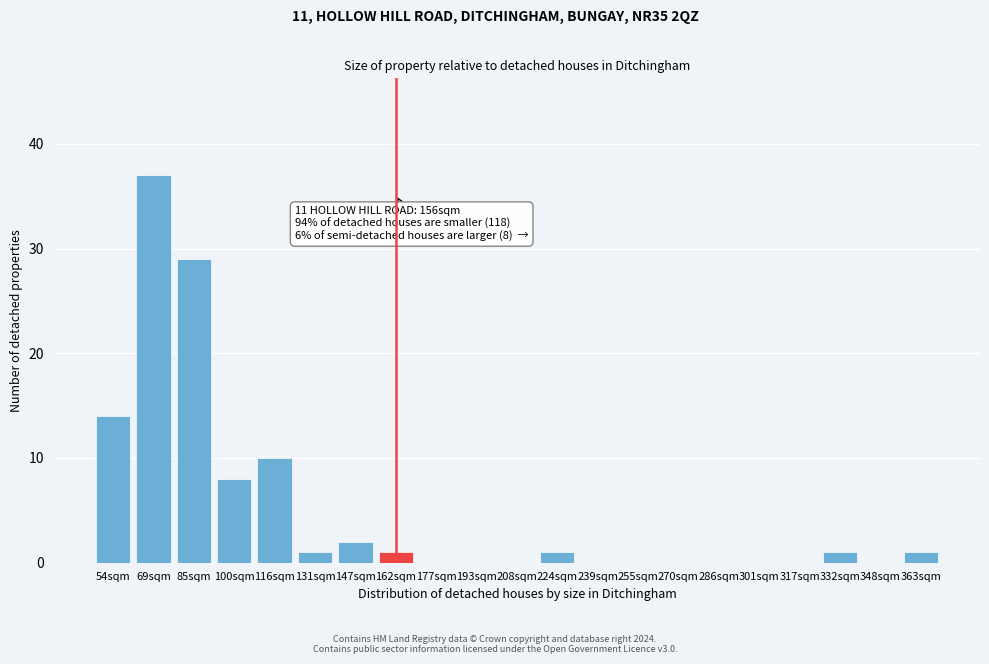

Reading right to left, what are all the values shown in this chart?

363sqm=1	348sqm=0	332sqm=1	317sqm=0	301sqm=0	286sqm=0	270sqm=0	255sqm=0	239sqm=0	224sqm=1	208sqm=0	193sqm=0	177sqm=0	162sqm=1	147sqm=2	131sqm=1	116sqm=10	100sqm=8	85sqm=29	69sqm=37	54sqm=14